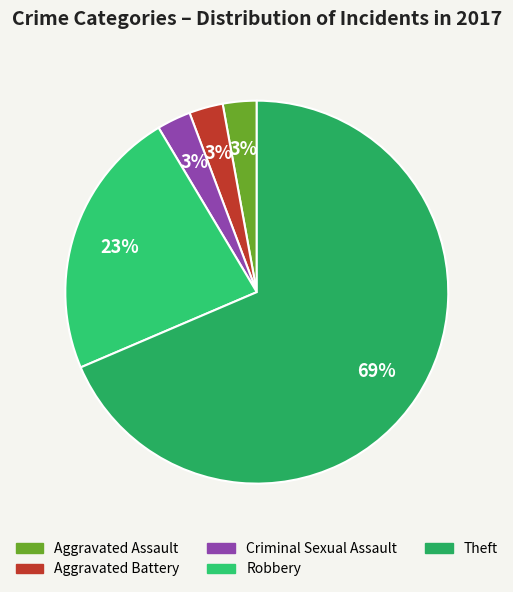

Combined, do Aggravated Battery and Criminal Sexual Assault account for over 50%?

No